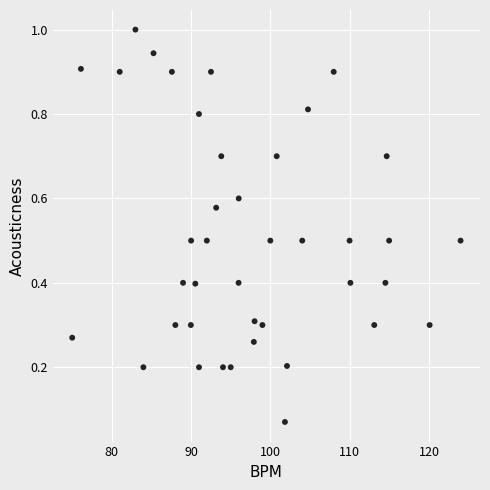

Count the number of points in this scatter plot.

40